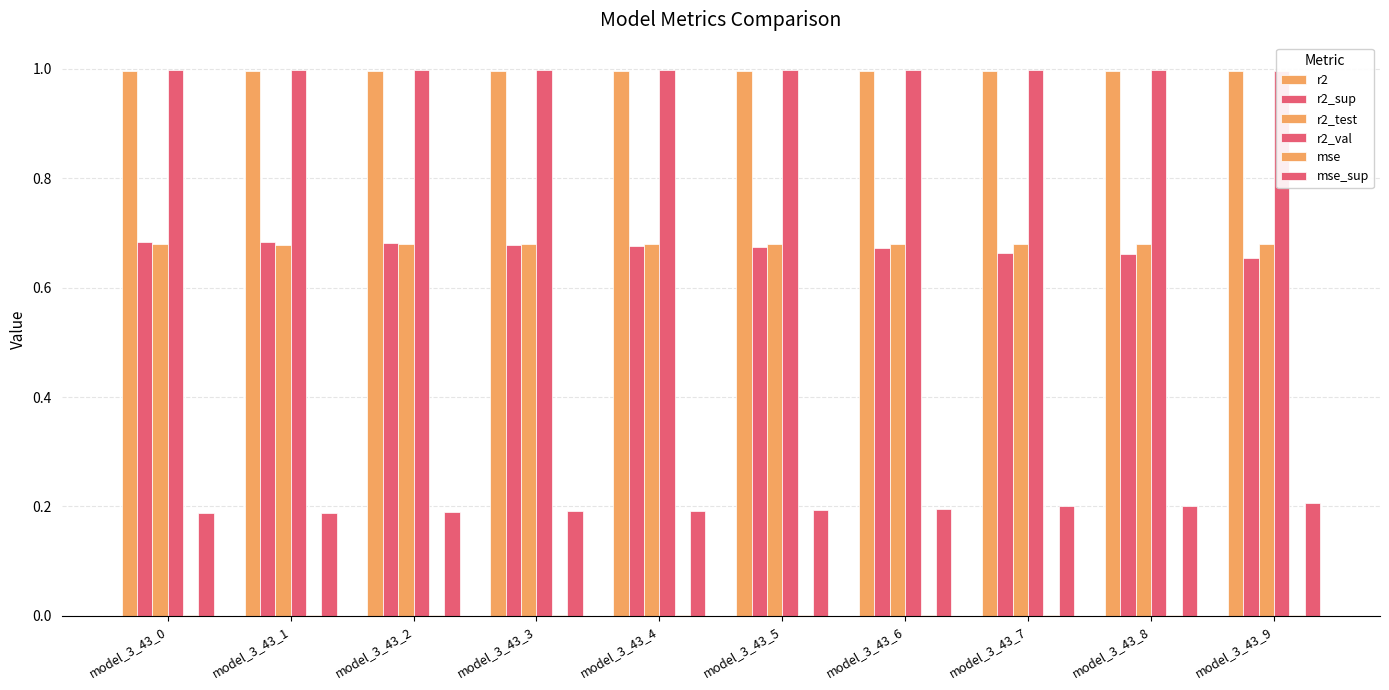

How many bars are there in each group?

6